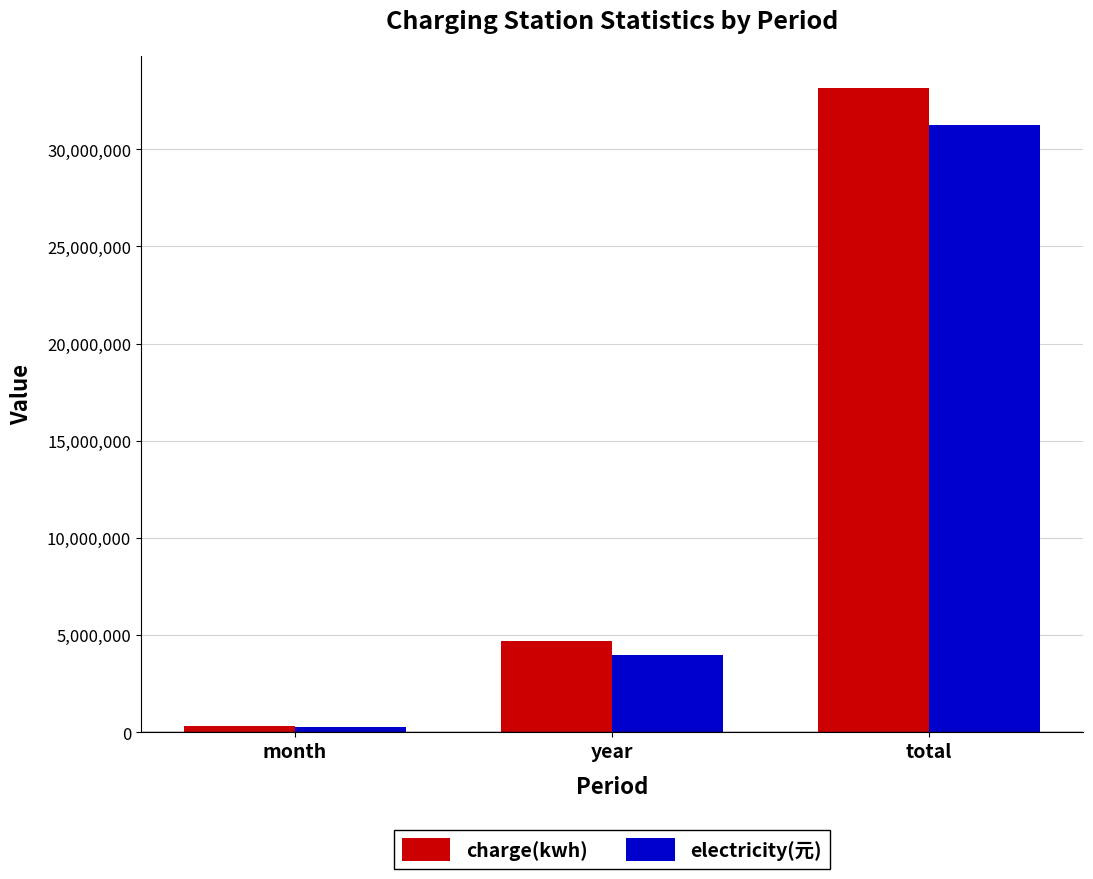

Reading left to right, extract all data points from this chart.

charge(kwh): 320328.7	4687460.2	33152784.0
electricity(元): 262495.2	3952313.8	31227535.3